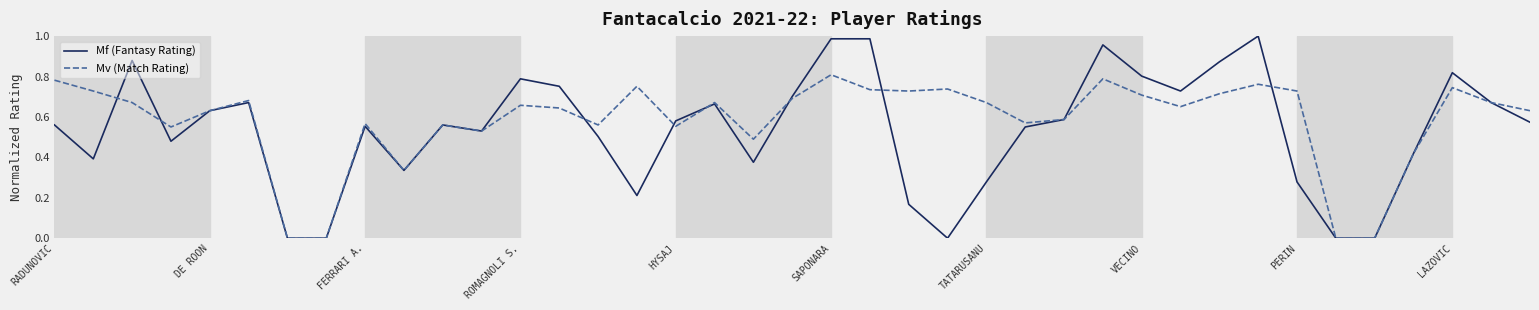

Which series has the largest total across all categories?

Mv (Match Rating)